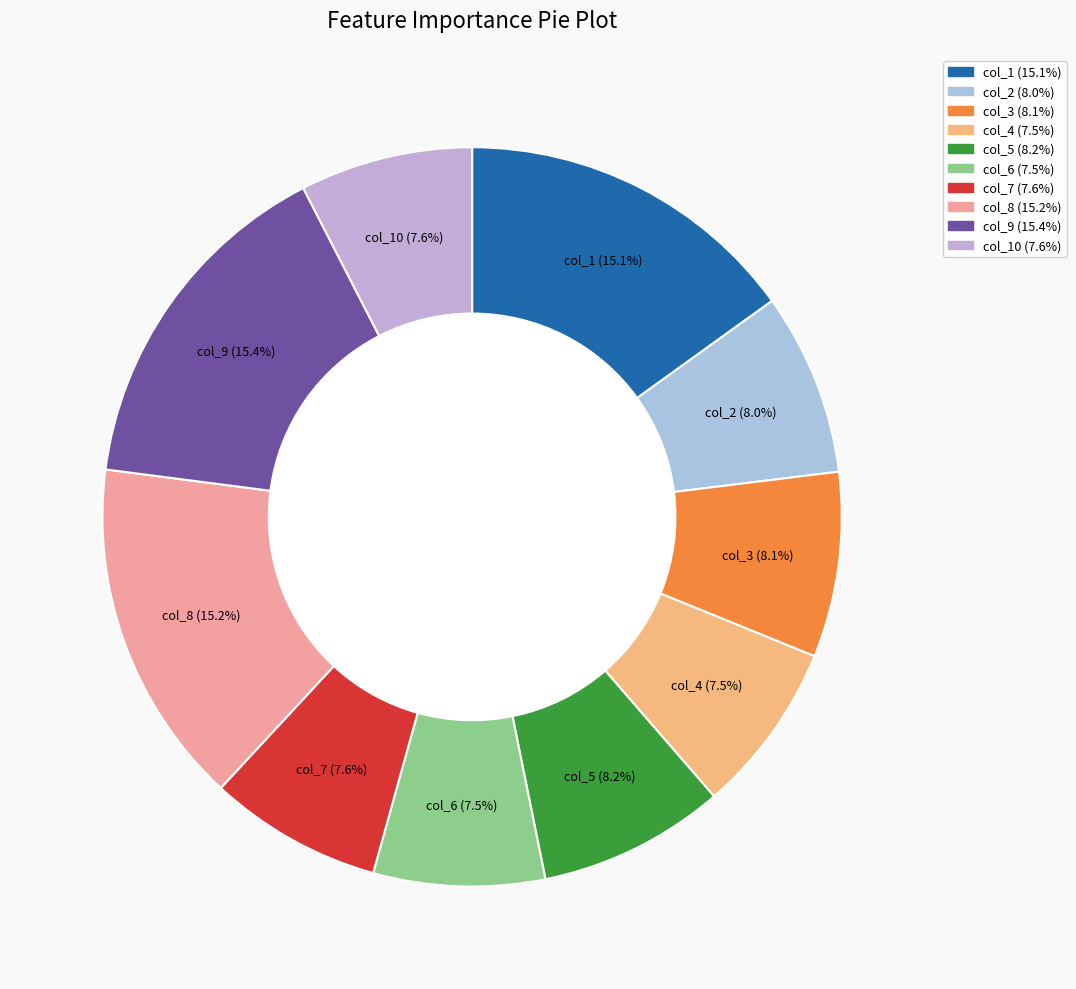

How many segments does this pie chart have?

10